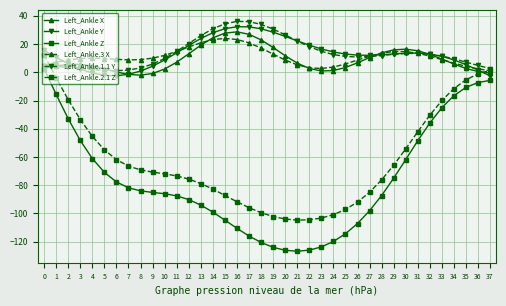

Rank the series by their maximum value, from highest to lowest.

Left_Ankle.1.1 Y, Left_Ankle Y, Left_Ankle X, Left_Ankle.3 X, Left_Ankle.2.1 Z, Left_Ankle Z